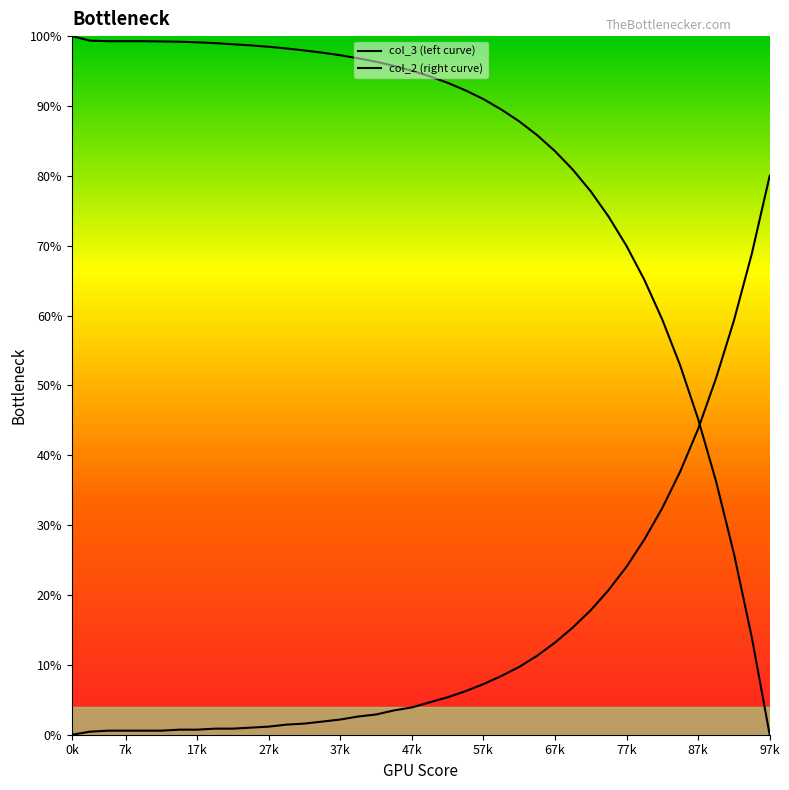

Between which two adjacent categories do col_2 and col_3 first intersect?

35 and 36